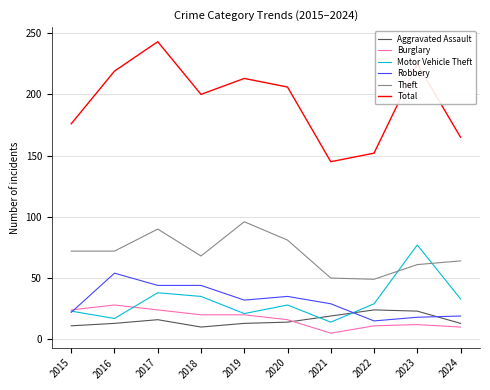

True or false: Aggravated Assault and Theft intersect in this chart.

False